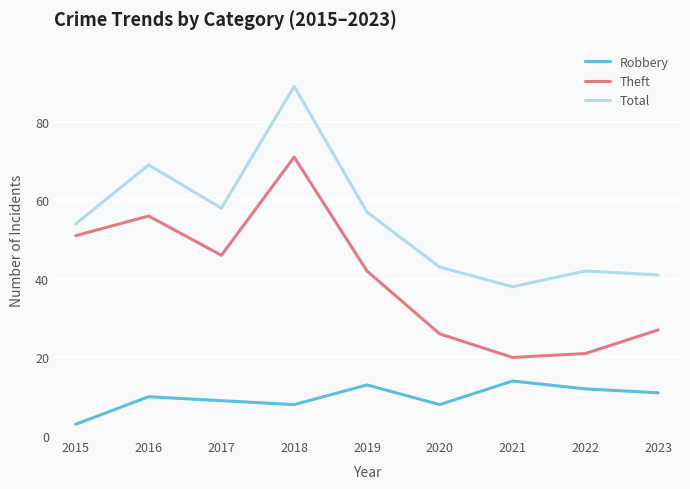

What is the difference between the highest and lowest values at 2018?

81